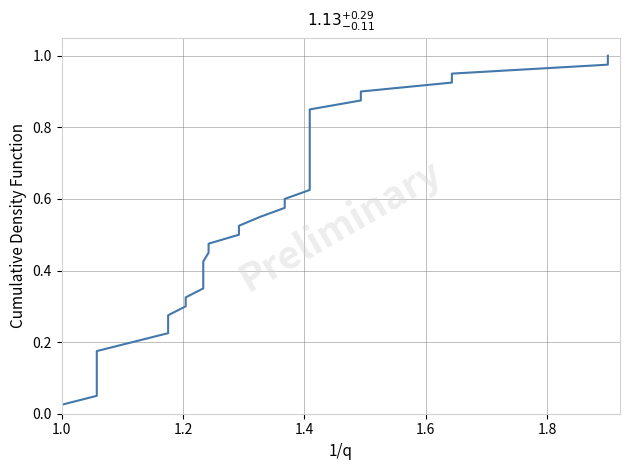

How many lines are shown in the chart?

1